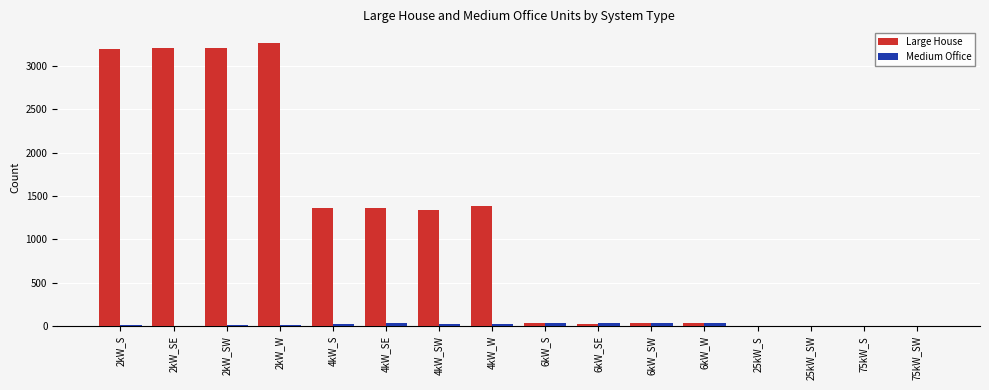

At which label is Large House closest to 1634?

4kW_W